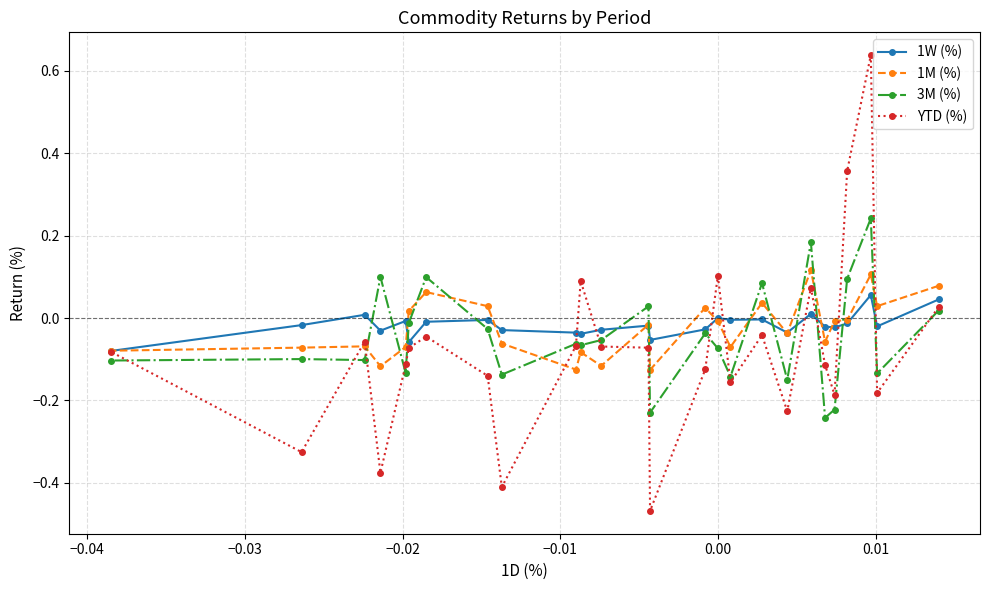

Which series has the largest range (max minus min)?

YTD (%)